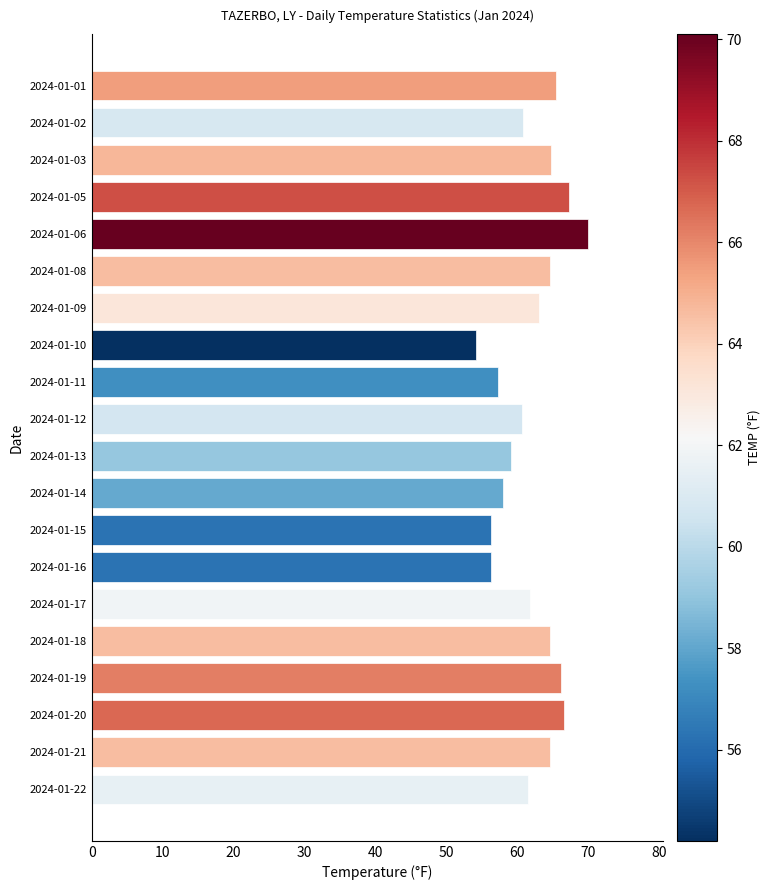

True or false: the data shows 66.2 at 2024-01-19.

True